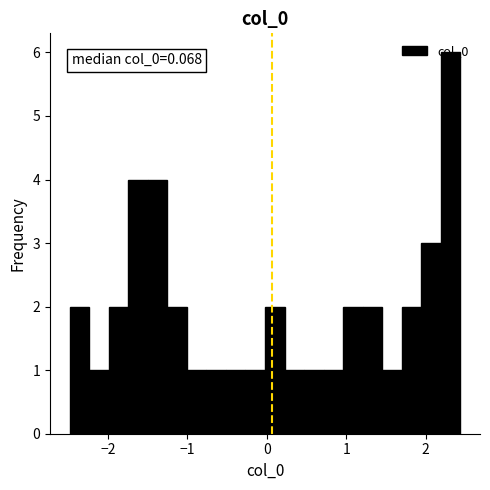

Around what value on the x-axis is the tallest bar? Give the approximate position of its centre, as read against the axis.

2.3